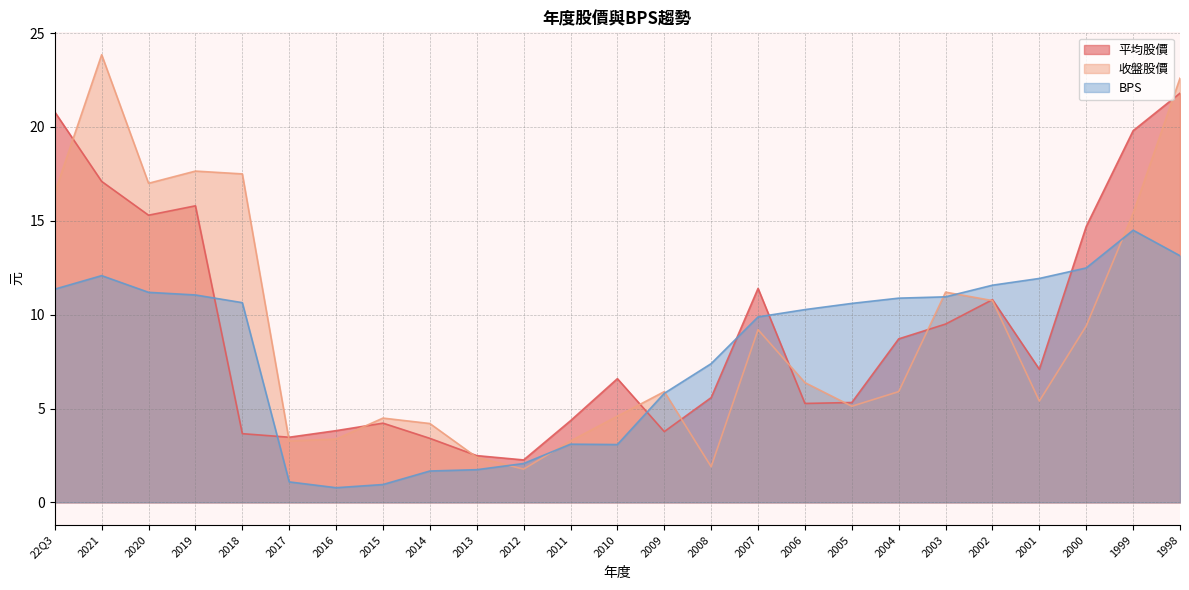

Reading left to right, extract all data points from this chart.

平均股價: 20.8	17.1	15.3	15.8	3.7	3.5	3.8	4.2	3.4	2.5	2.3	4.3	6.6	3.8	5.6	11.4	5.3	5.3	8.7	9.5	10.8	7.1	14.7	19.8	21.8
收盤股價: 16.5	23.9	17.0	17.6	17.5	3.3	3.4	4.5	4.2	2.4	1.8	3.3	4.6	5.9	1.9	9.2	6.4	5.1	5.9	11.2	10.8	5.4	9.4	15.4	22.6
BPS: 11.4	12.1	11.2	11.1	10.6	1.1	0.8	0.9	1.7	1.7	2.1	3.1	3.1	5.8	7.4	9.9	10.3	10.6	10.9	10.9	11.6	11.9	12.5	14.5	13.1